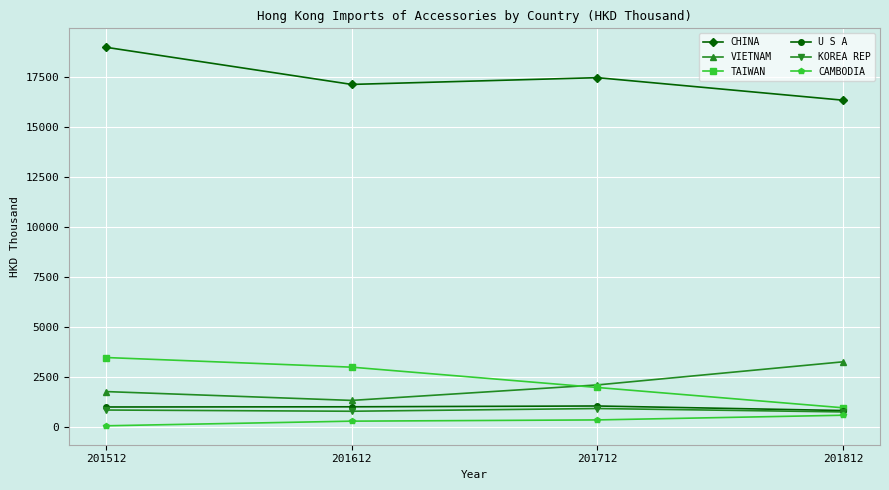

What is the total value across all series at 201512?

26145.9